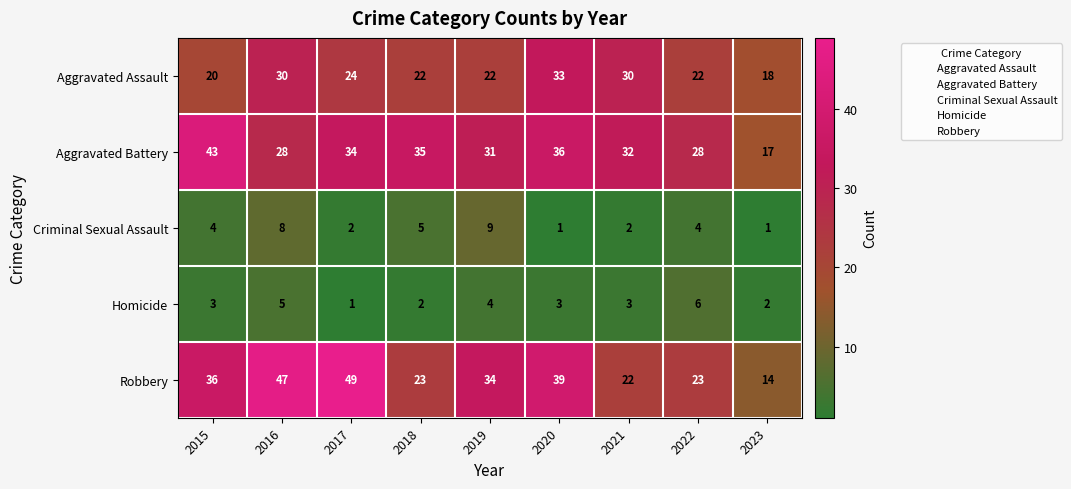

Rank the series at 2022 from lowest to highest value.

Criminal Sexual Assault, Homicide, Aggravated Assault, Robbery, Aggravated Battery